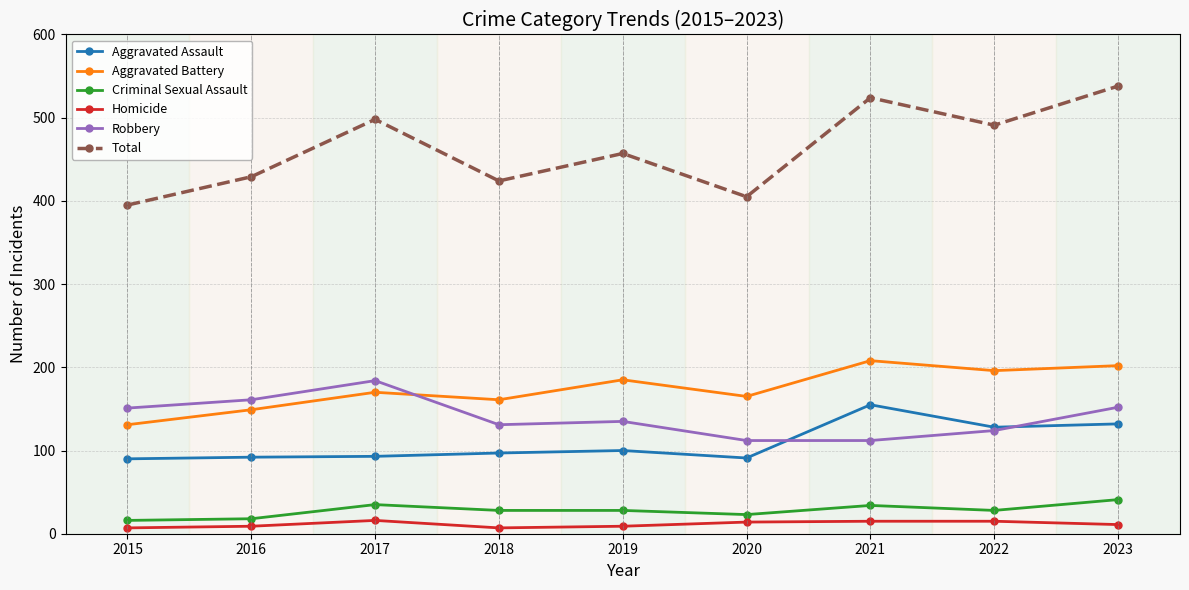

True or false: Criminal Sexual Assault and Aggravated Assault cross at least once.

False